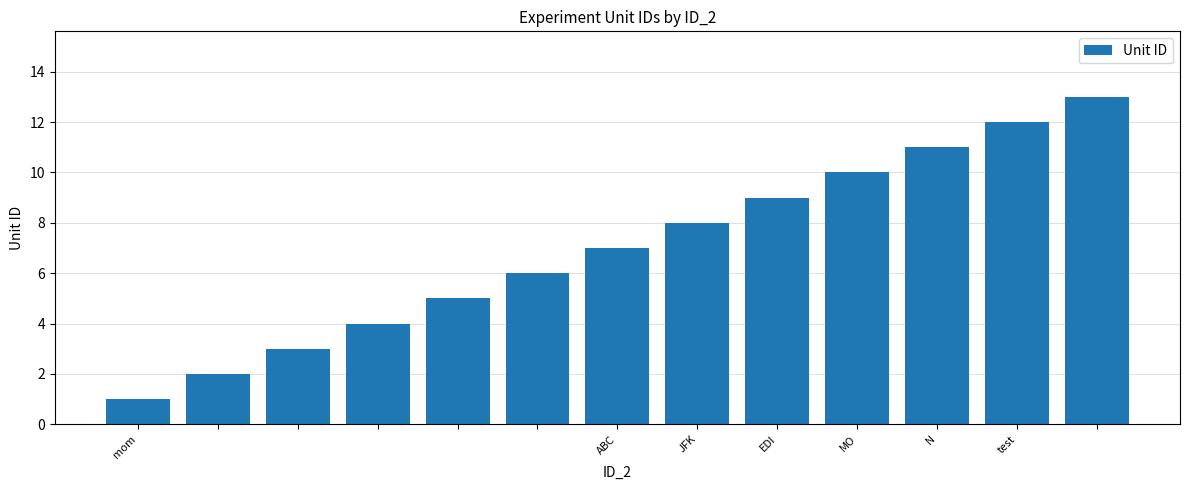

Count the number of categories in the chart.

13